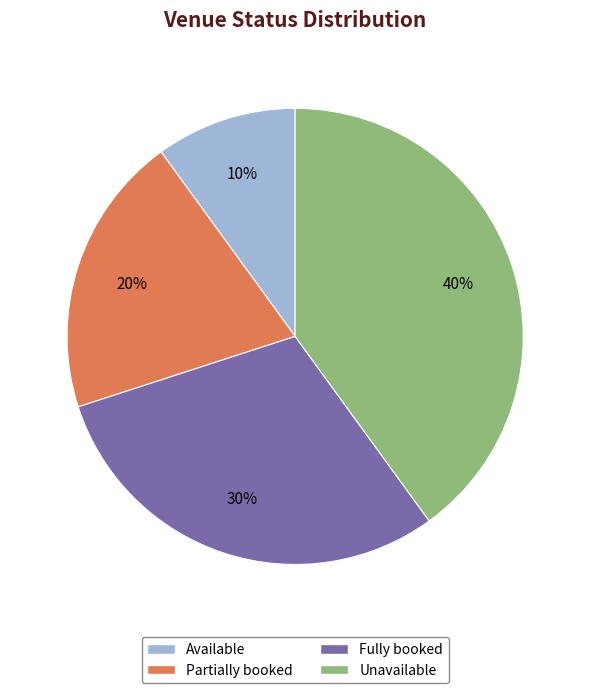

Do Unavailable and Fully booked together represent more than half of the pie?

Yes